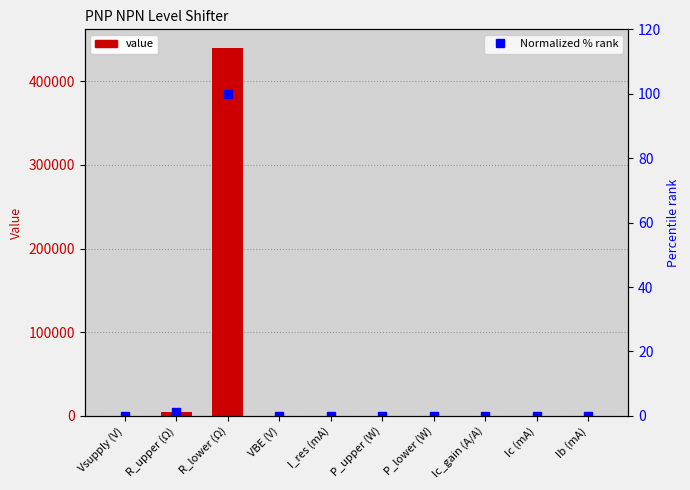

List the series in order of their overall mean, highest first.

Value, Normalized % rank